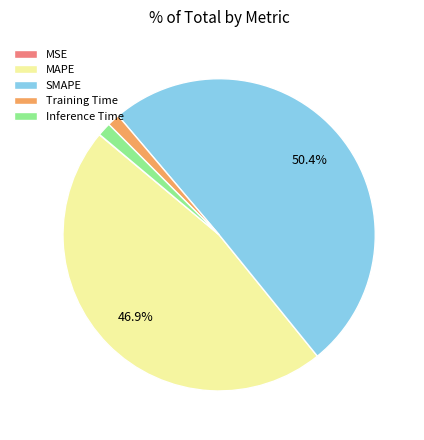

Which category has the biggest portion of the pie?

SMAPE